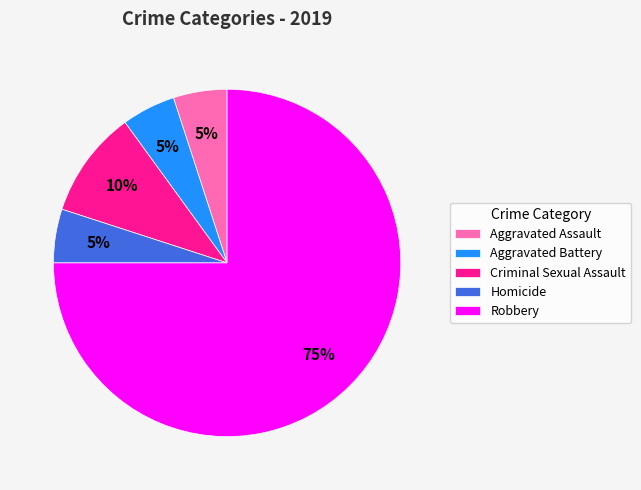

The Criminal Sexual Assault slice represents 10% of the pie. True or false?

True